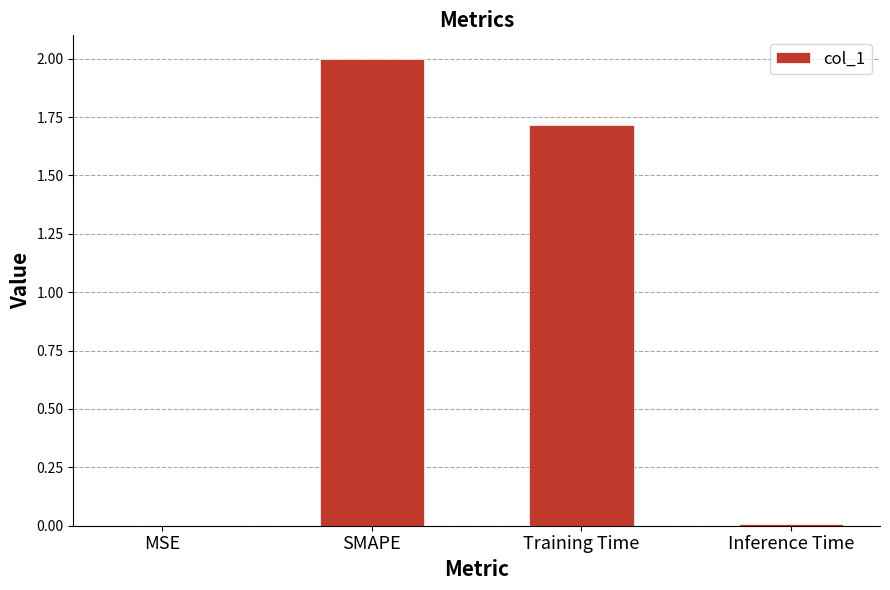

Where is the data nearest to the value 1?

Training Time